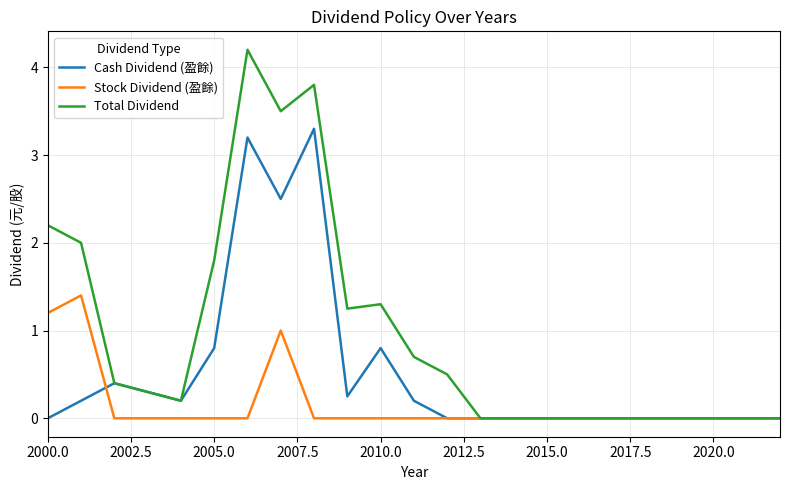

Which series has the largest total across all categories?

Total Dividend